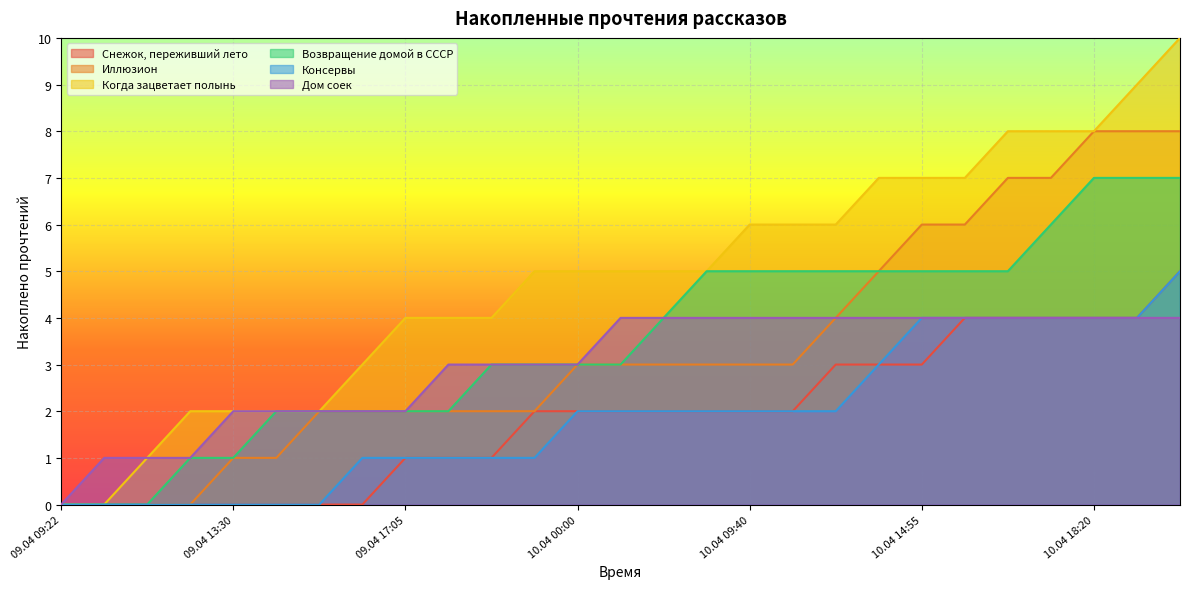

True or false: Снежок, переживший лето has a value of 2 at 09.04 17:05.

False